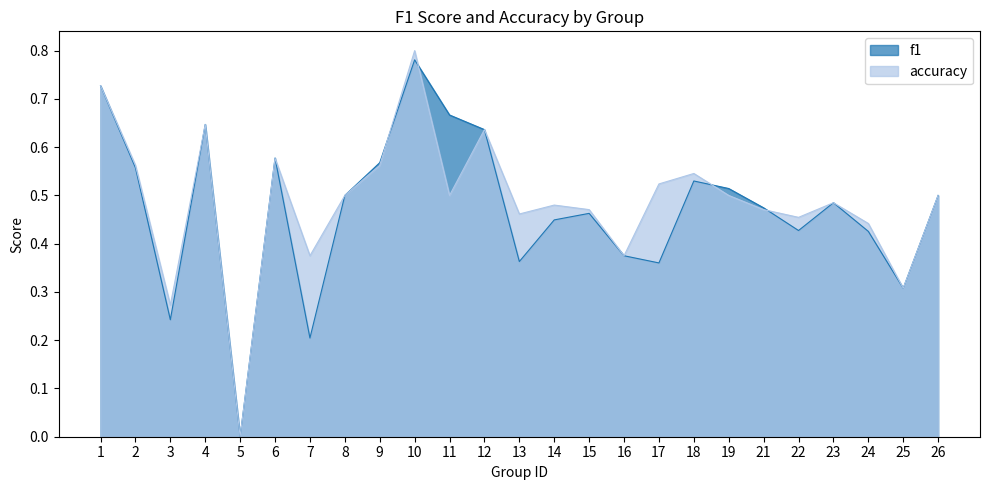

Rank the series by their average value, from lowest to highest.

f1, accuracy